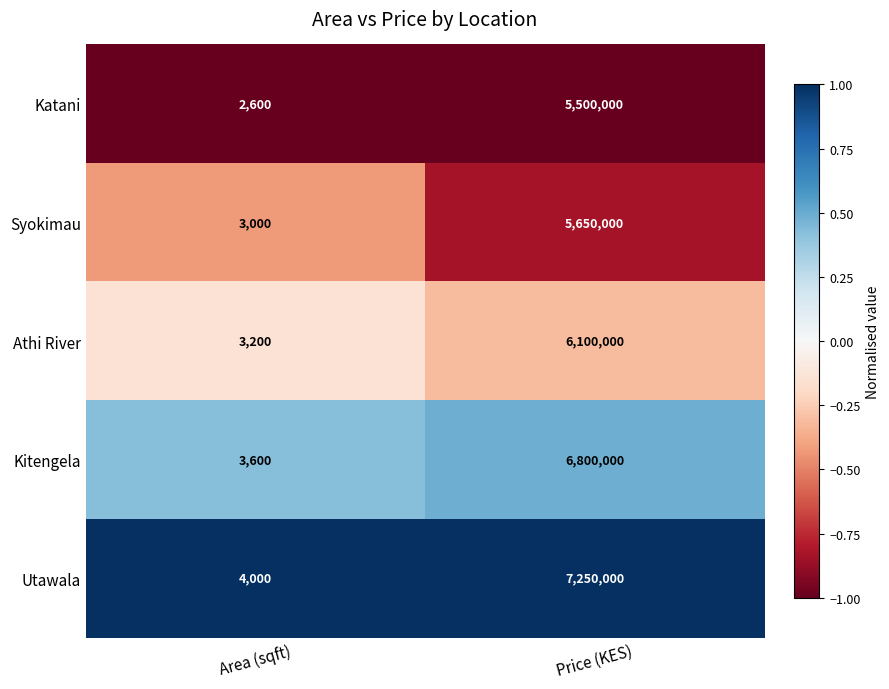

List the labels in order of Utawala value, largest first.

Price (KES), Area (sqft)